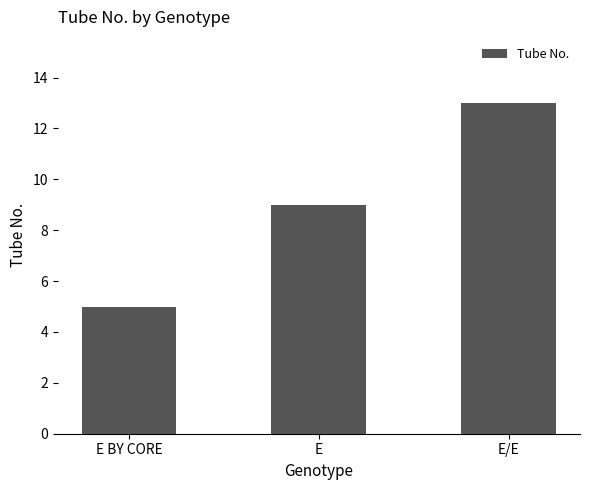

Where is the data nearest to the value 9?

E